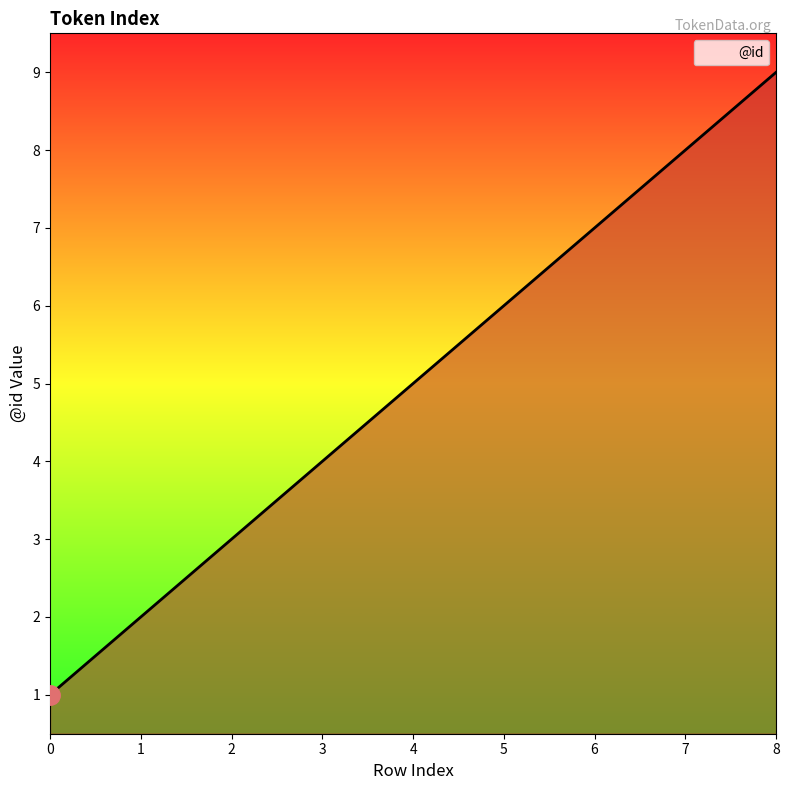

The chart shows a value of 2 at 3. True or false?

False